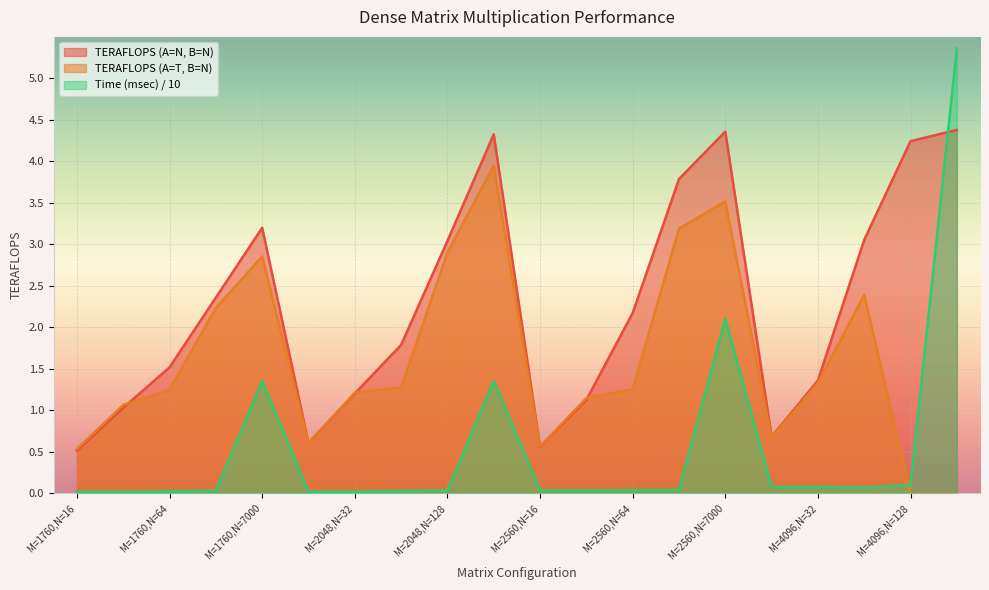

The value of TERAFLOPS (T,N) at M=2048,N=16 is 0.2. True or false?

False